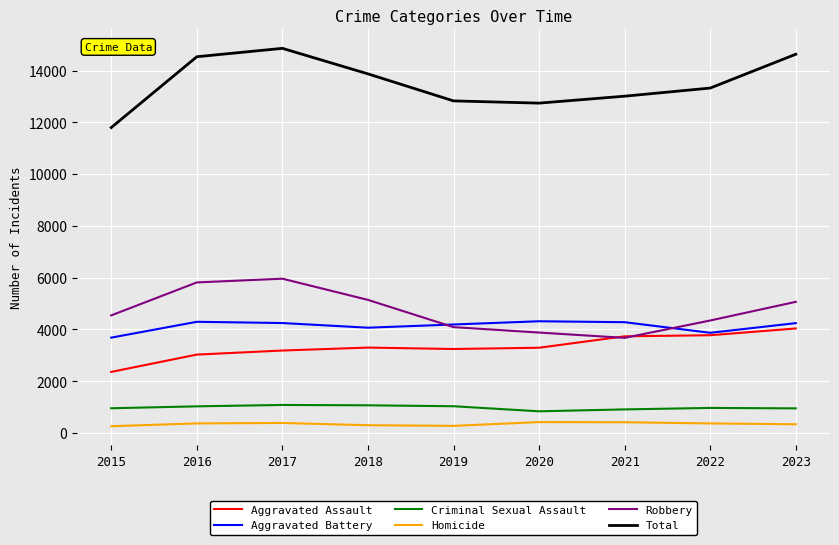

What is the lowest value of the Criminal Sexual Assault series?

836